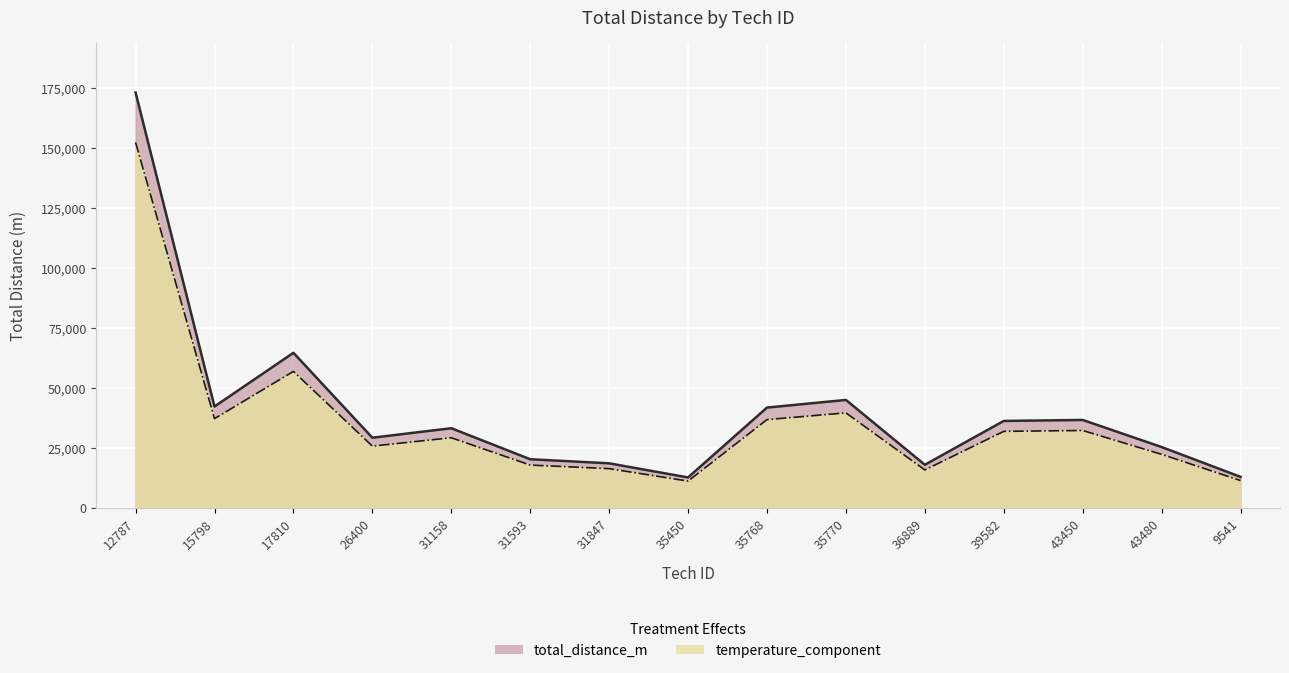

Which category has the lowest value across all series?

35450